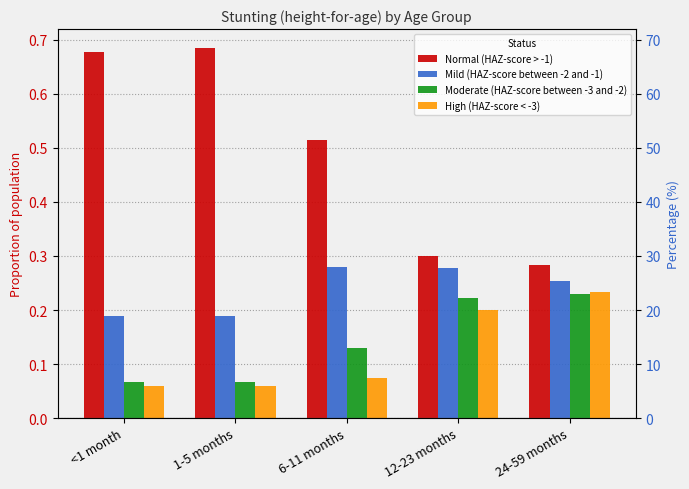

Is it true that Mild (HAZ-score between -2 and -1) equals 0.5 at 12-23 months?

False